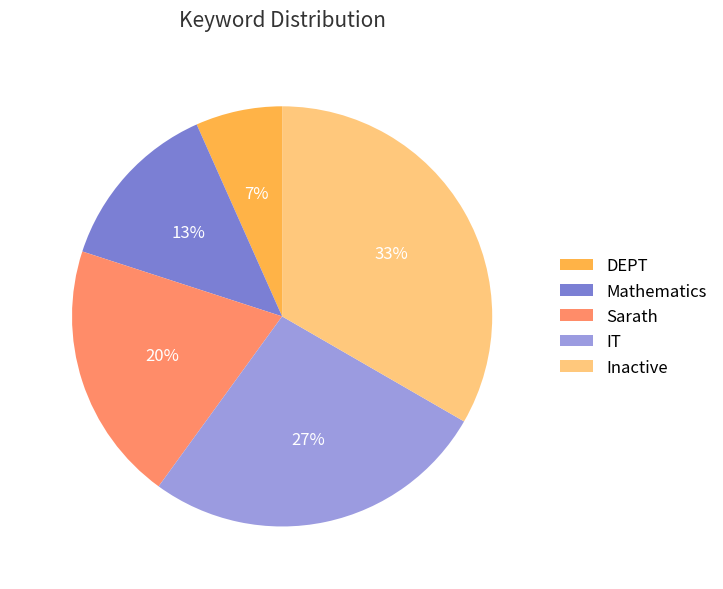

Which category has the biggest portion of the pie?

Inactive